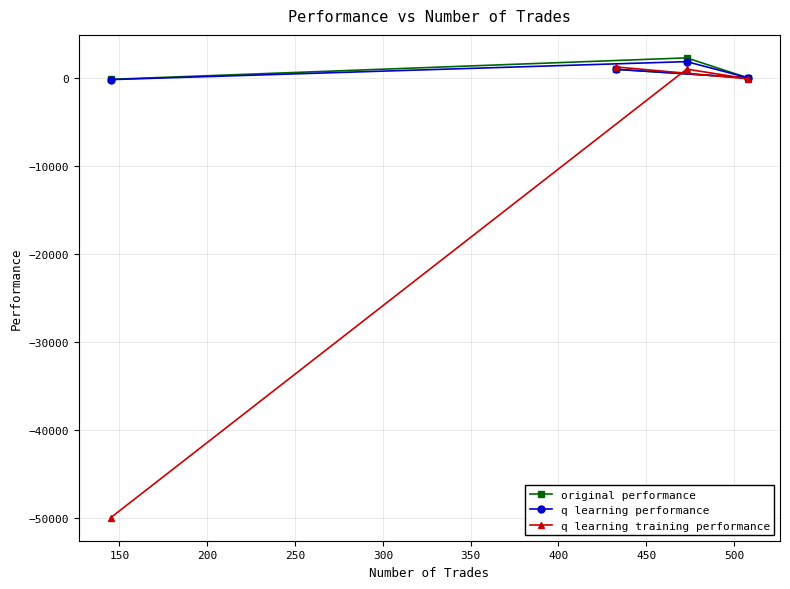

Which series has the largest range (max minus min)?

q learning training performance